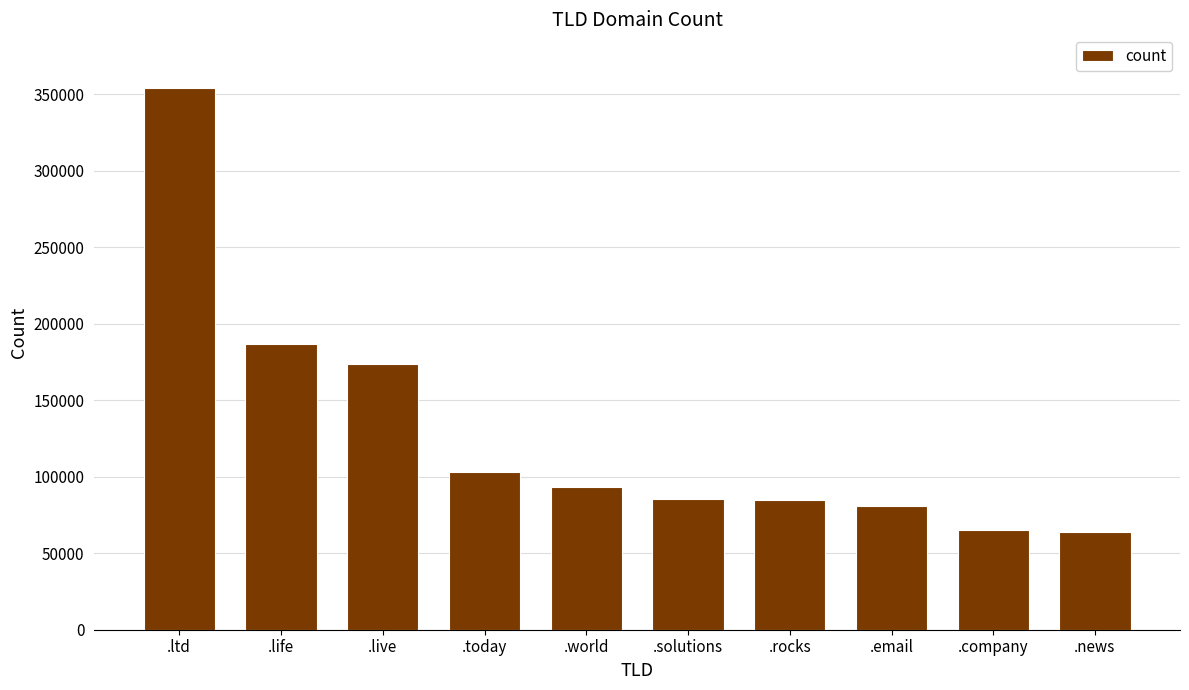

What is the change in value from .company to .news?

-1179